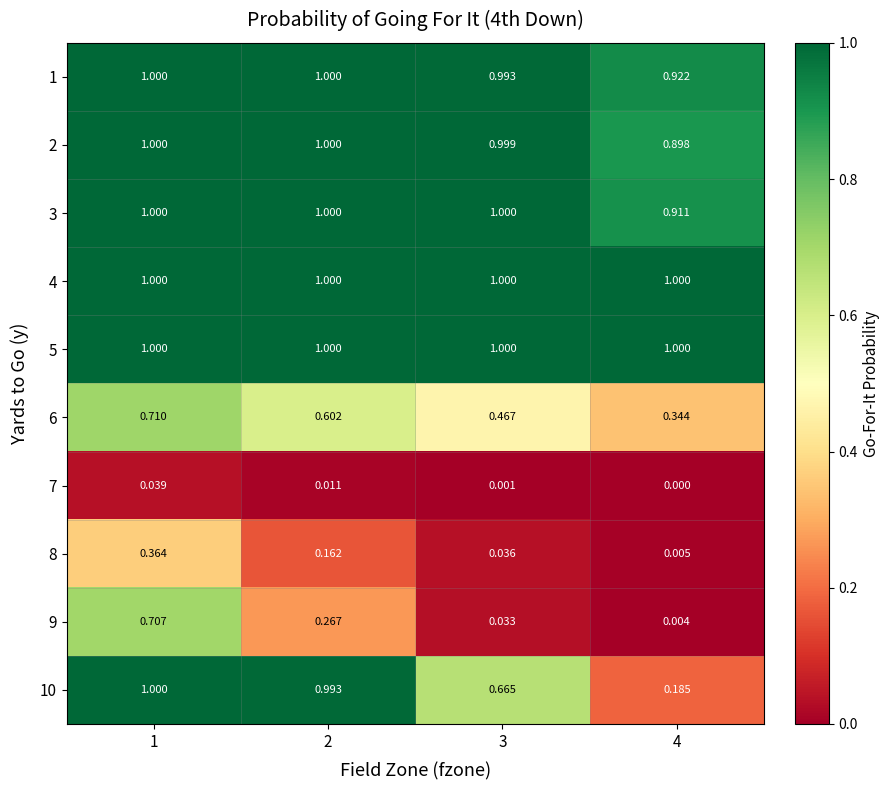

Is the value of 8 at 2 greater than the value of 10 at 3?

No